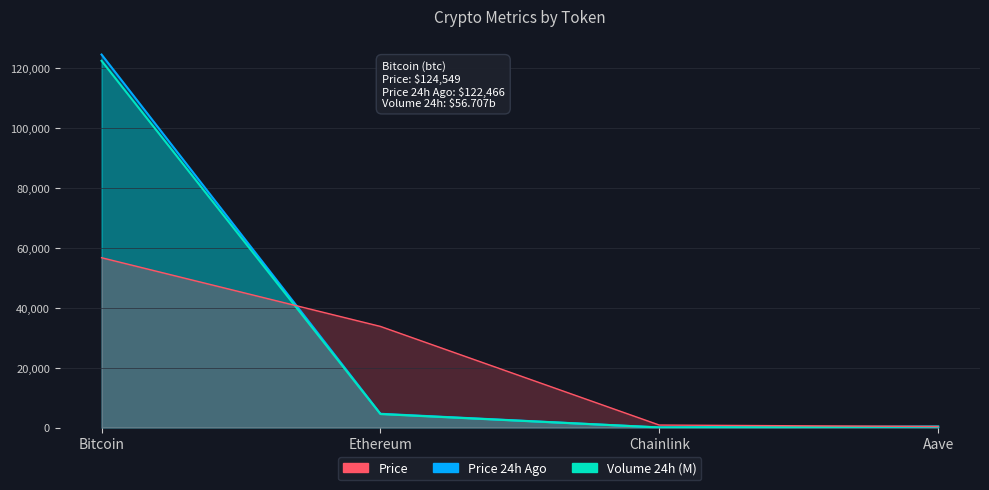

What is the label of the 1st point from the right?

Aave